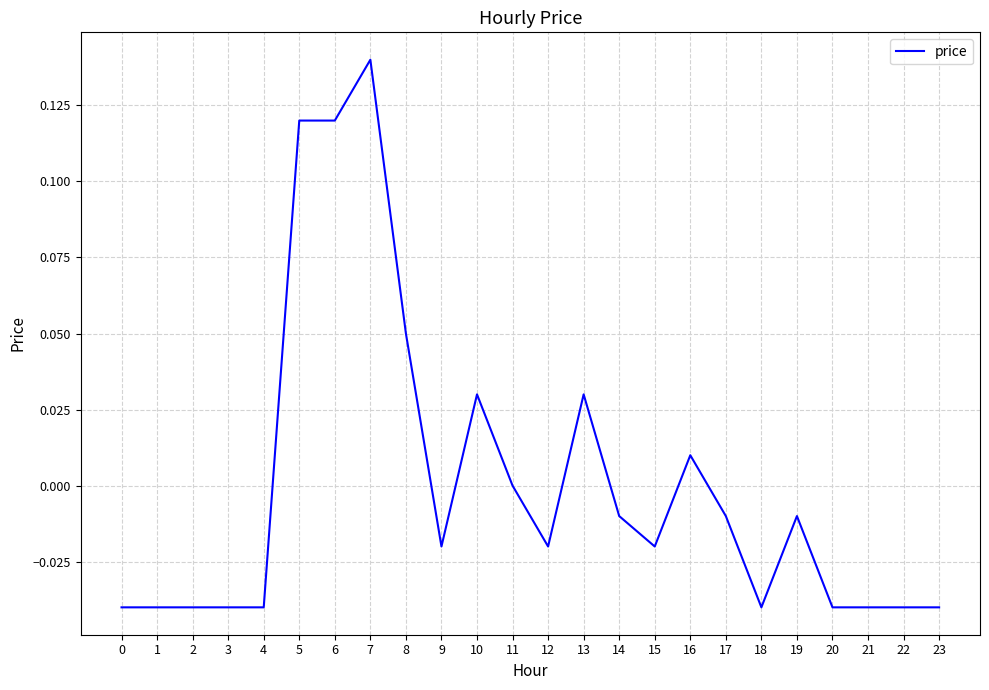

Is it true that the value at 1 is -0.1?

False